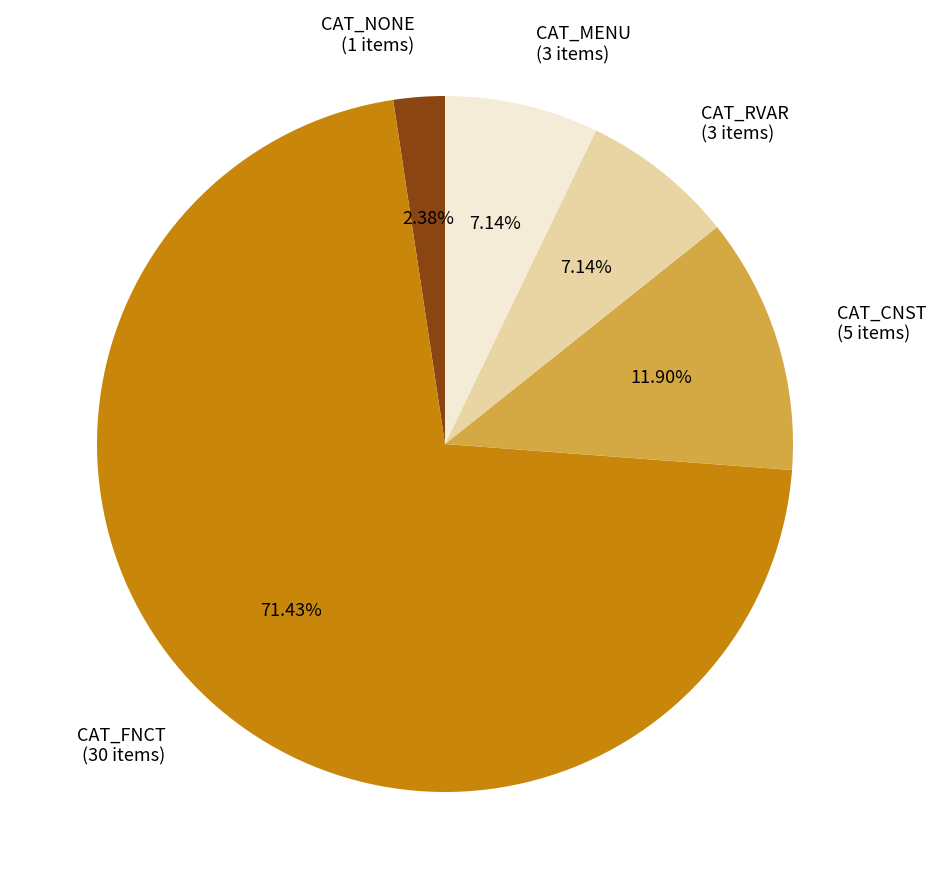

What percentage is NOT represented by CAT_RVAR?

92.9%